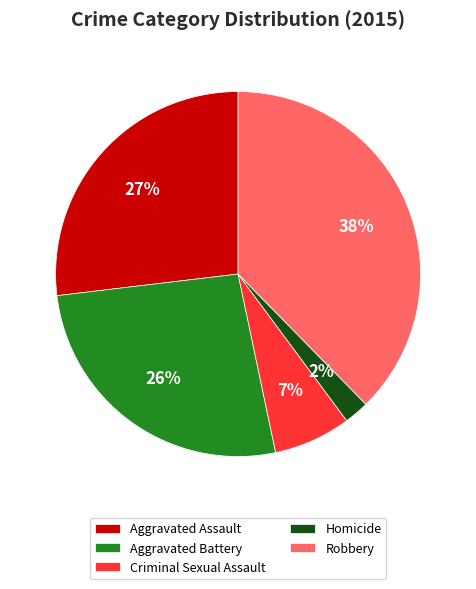

Count the number of slices in the pie.

5